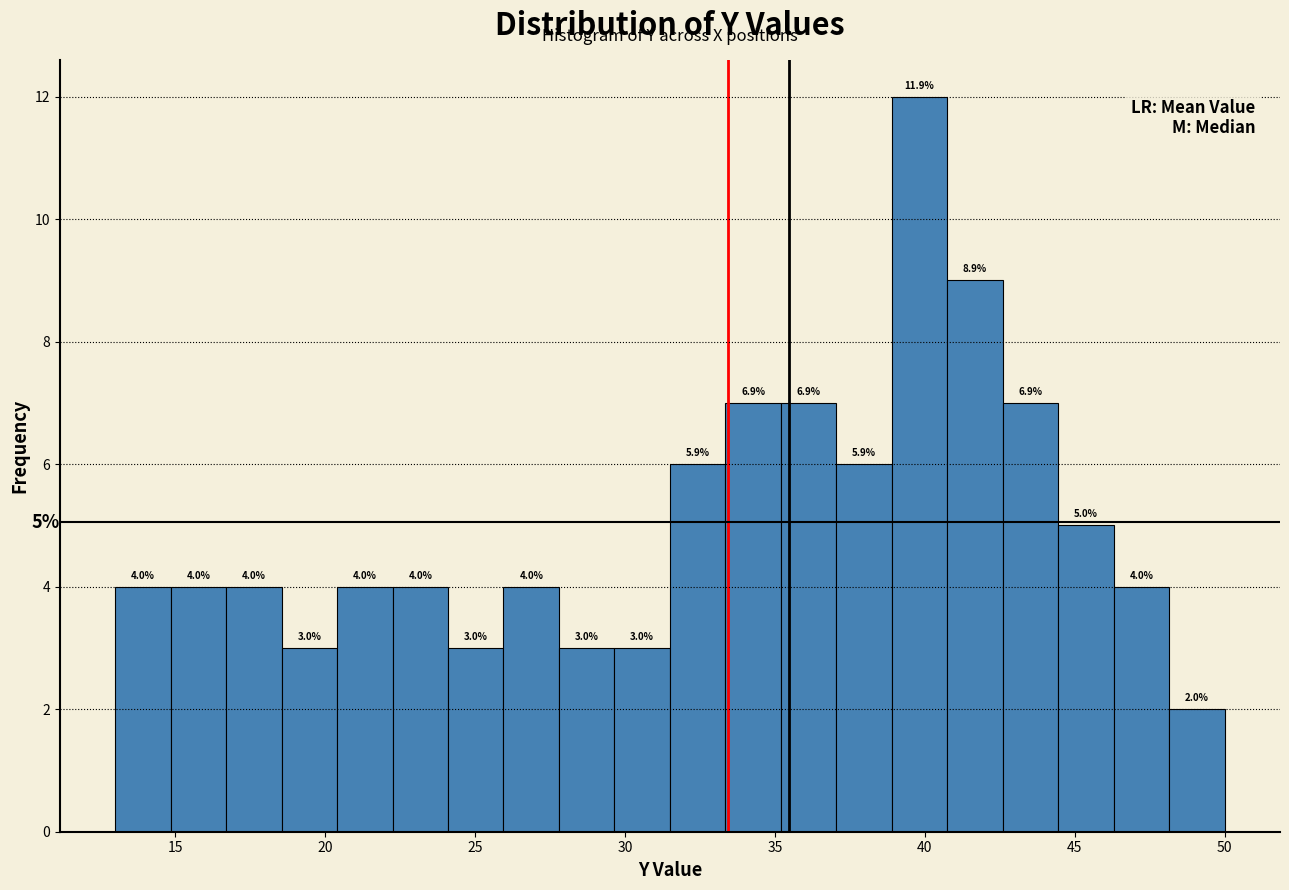

Around what value on the x-axis is the tallest bar? Give the approximate position of its centre, as read against the axis.

40.0